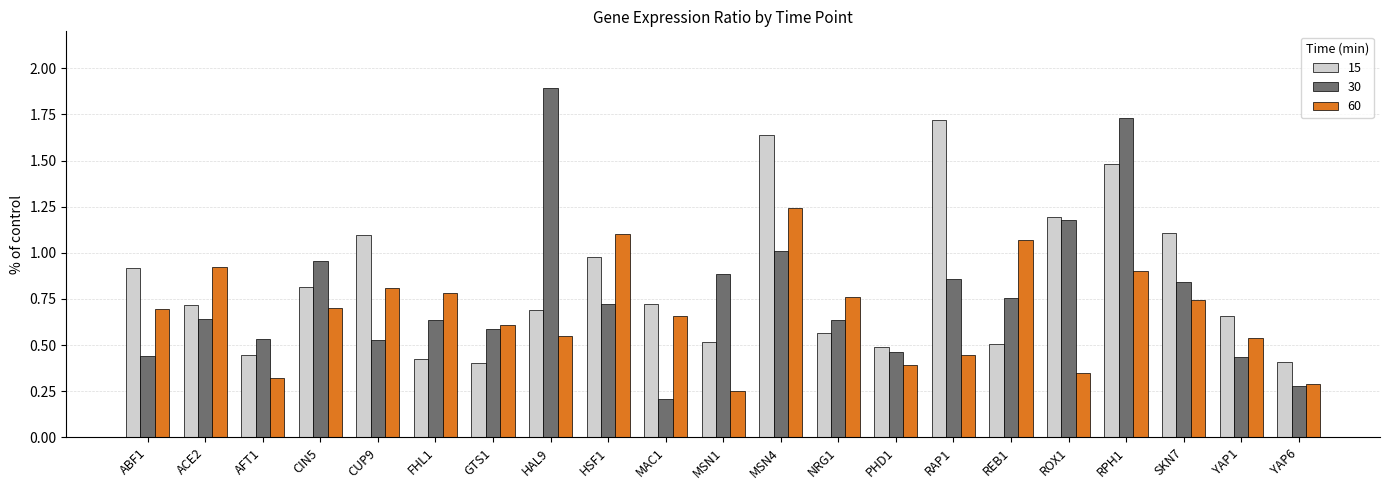

What are all the series names shown in the legend?

15, 30, 60